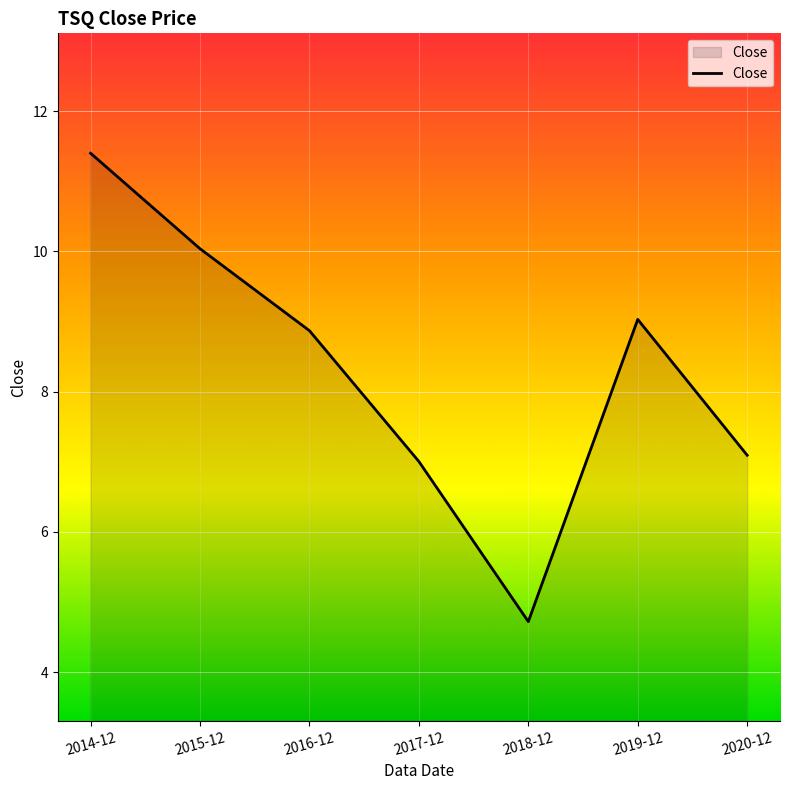

What is the ratio of the value at 2019-12 to the value at 2014-12?

0.8